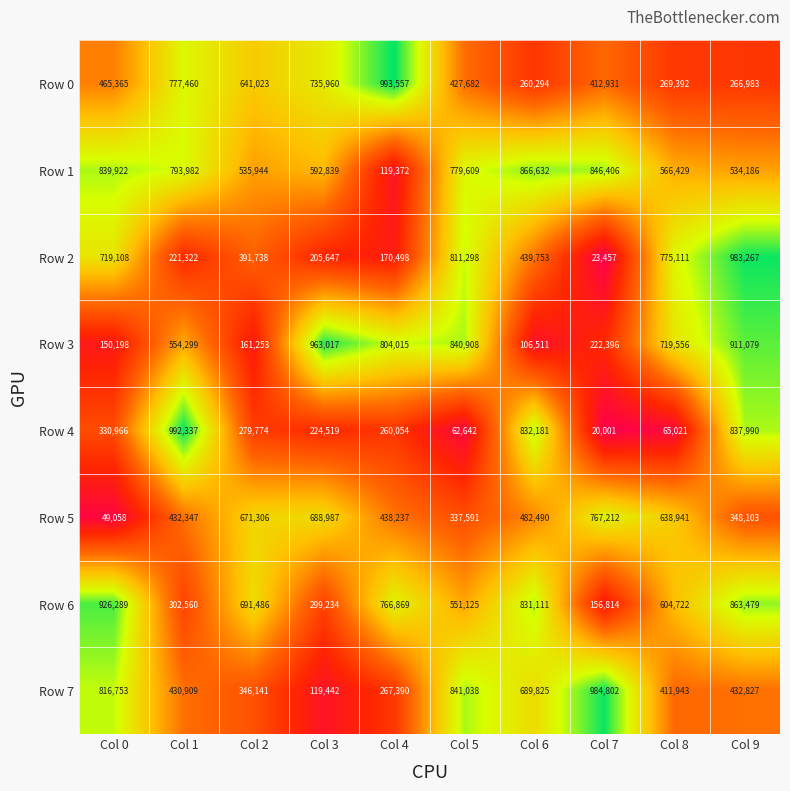

What is the difference between the maximum and second lowest values in the Row 7 series?

717412